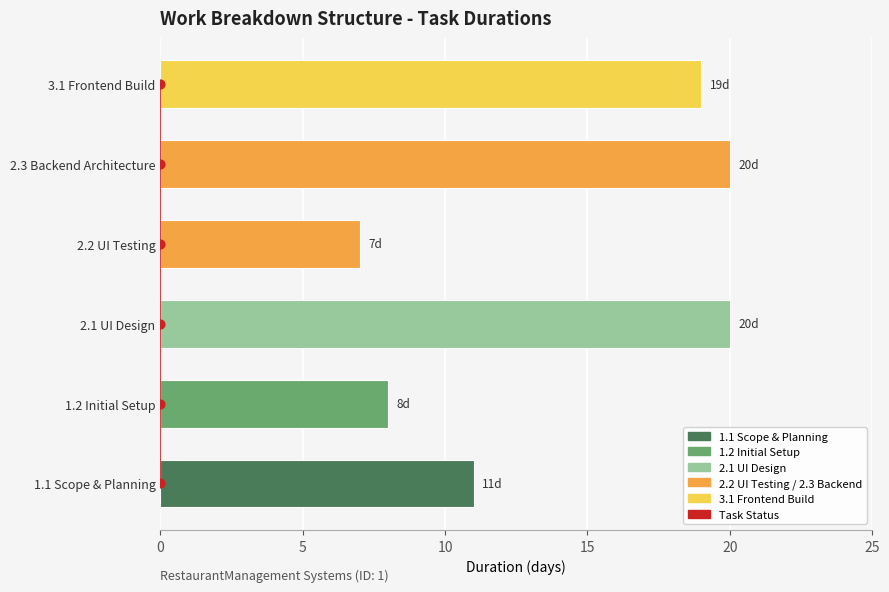

Between 15 and 25, which is larger?

25